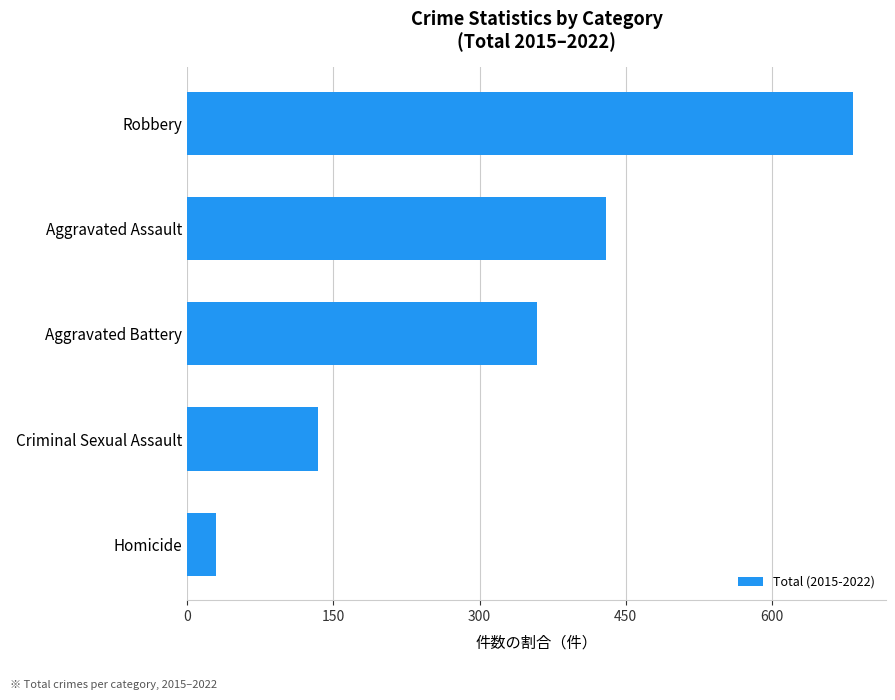

Does the chart contain any negative values?

No